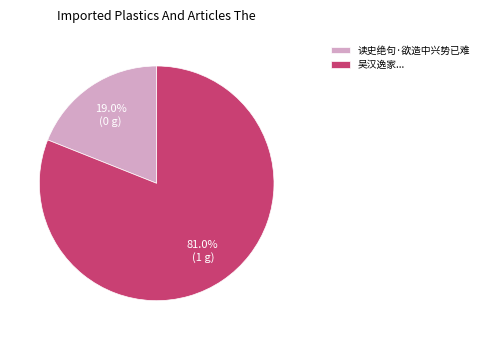

The 读史绝句·欲造中兴势已难 slice represents 19% of the pie. True or false?

True